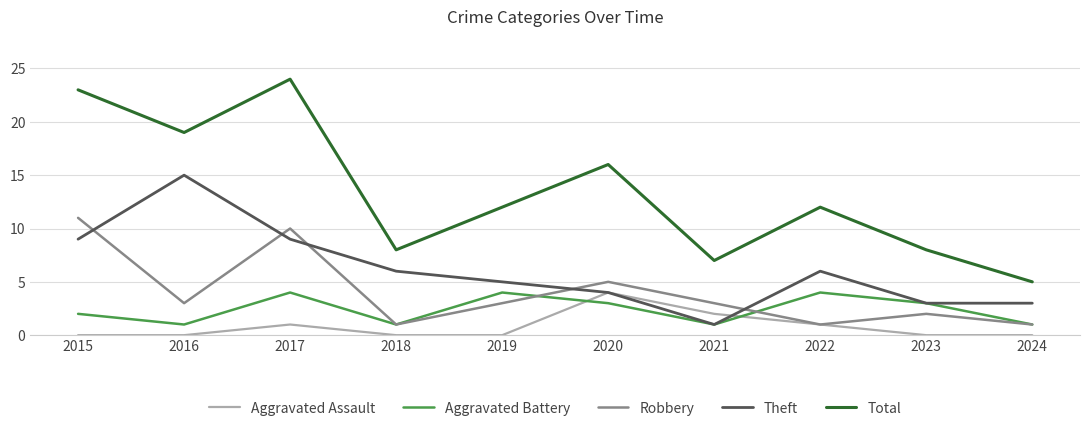

What is the maximum value shown in the chart?

24